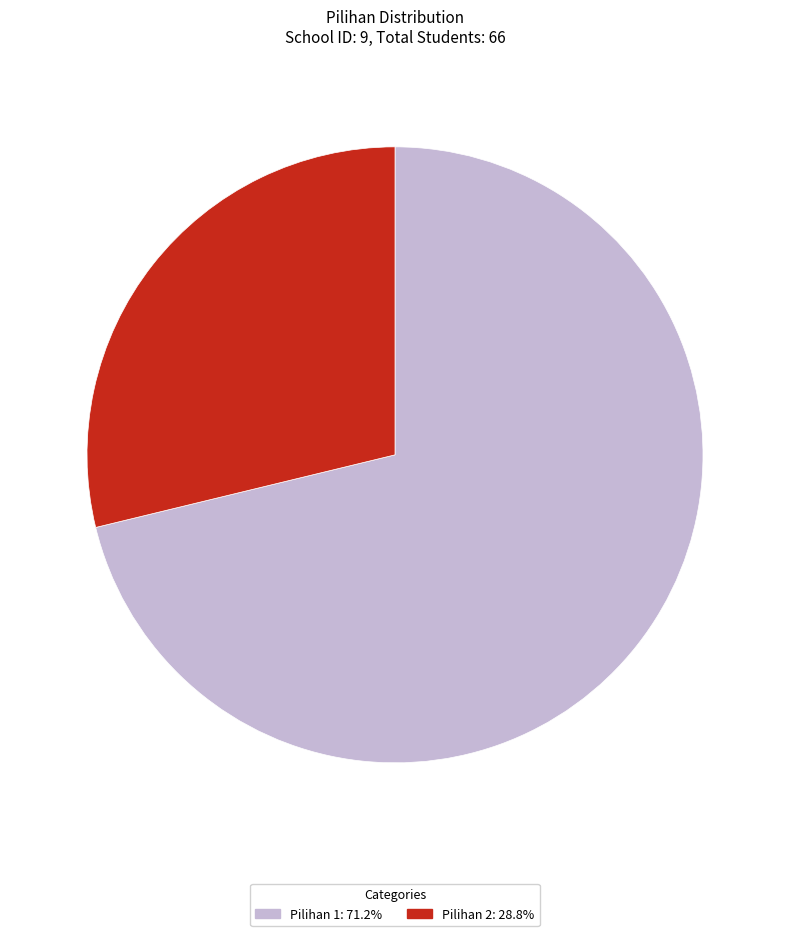

Count the number of slices in the pie.

2